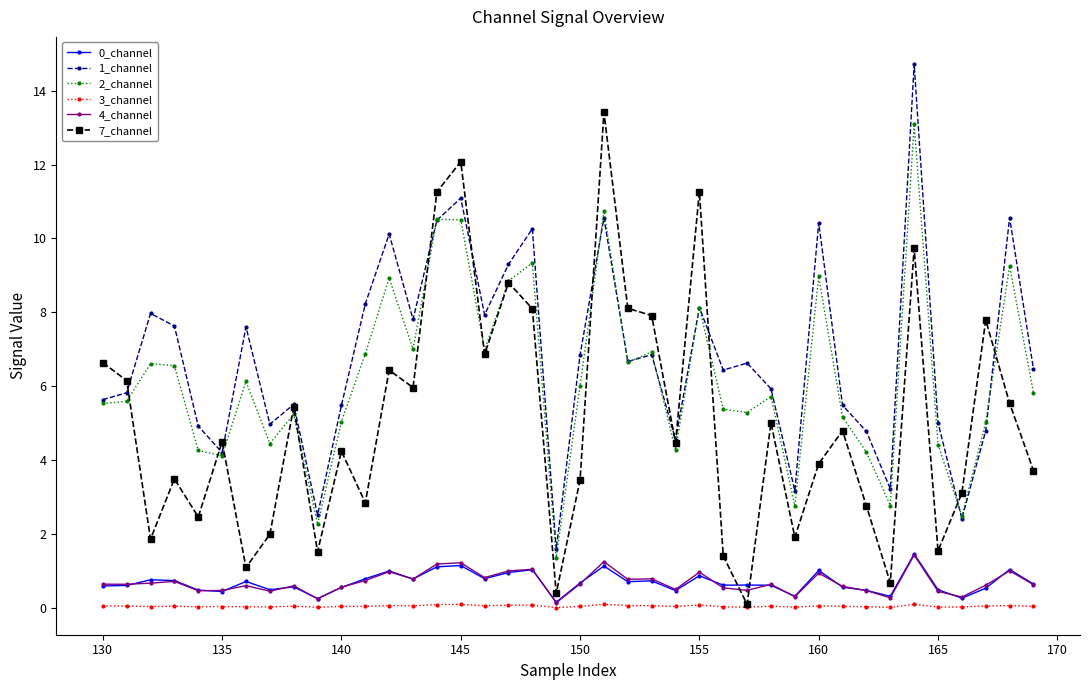

True or false: 7_channel and 0_channel cross at least once.

True